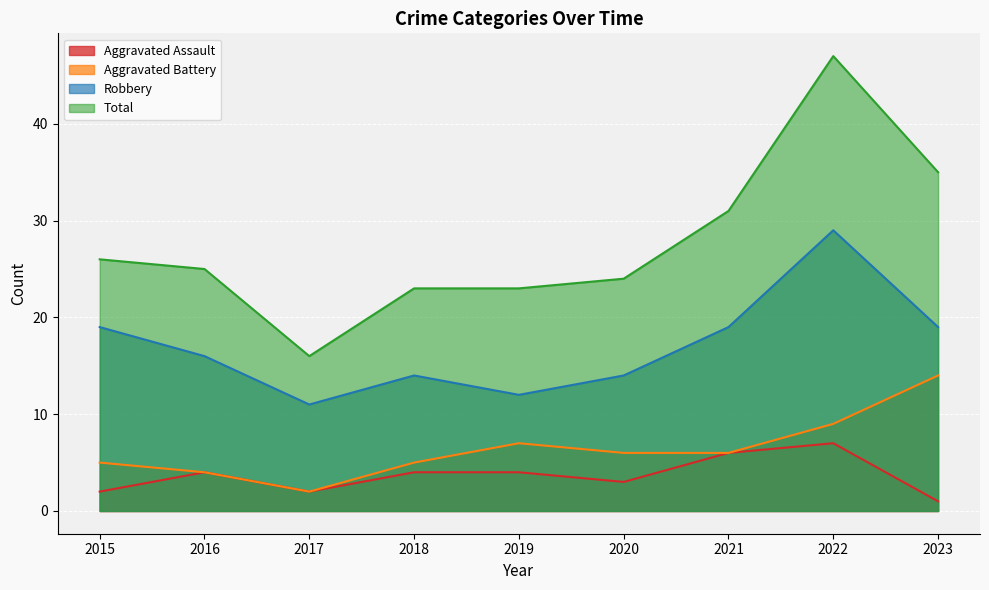

Reading left to right, what are all the values shown in this chart?

Aggravated Assault: 2	4	2	4	4	3	6	7	1
Aggravated Battery: 5	4	2	5	7	6	6	9	14
Robbery: 19	16	11	14	12	14	19	29	19
Total: 26	25	16	23	23	24	31	47	35